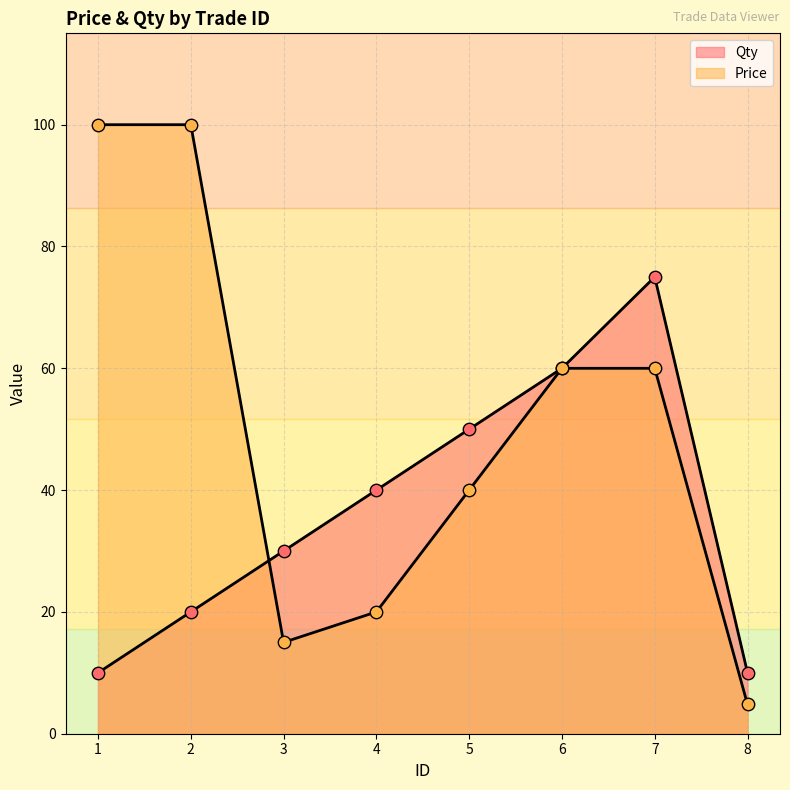

Which series has the largest Y range (max minus min)?

Price